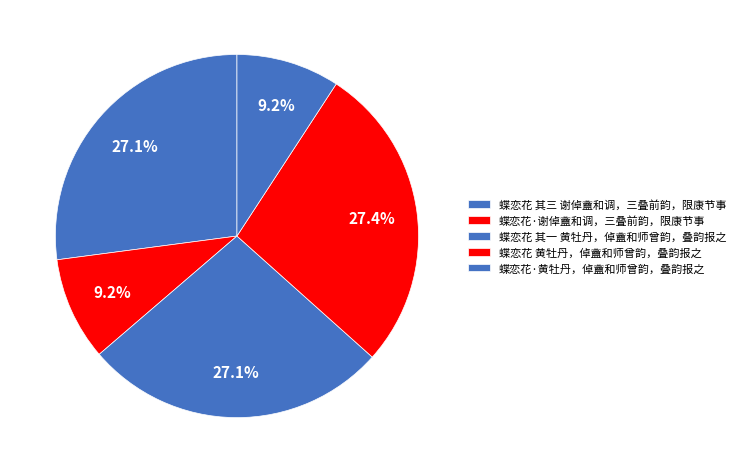

Does 蝶恋花 其三 谢倬盦和调，三叠前韵，限康节事 represent more than half of the total?

No